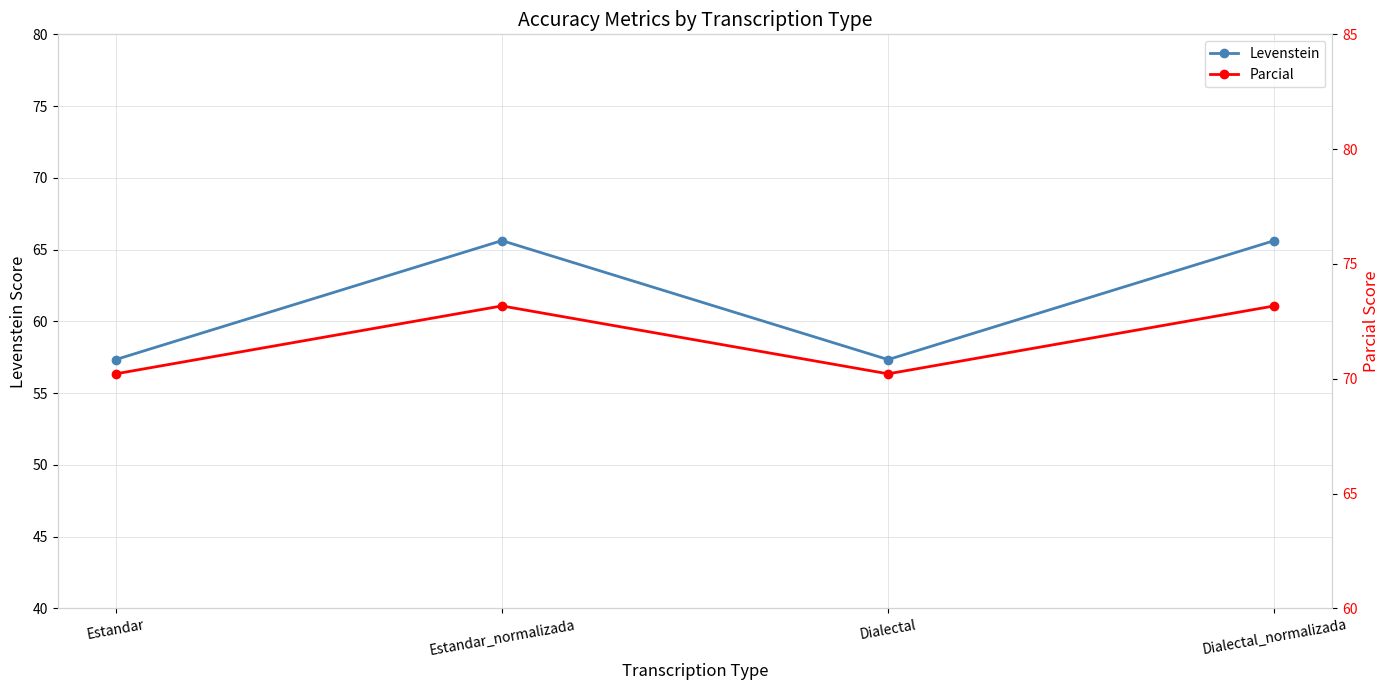

Reading left to right, extract all data points from this chart.

Levenstein: 57.3	65.6	57.3	65.6
Parcial: 70.2	73.2	70.2	73.2